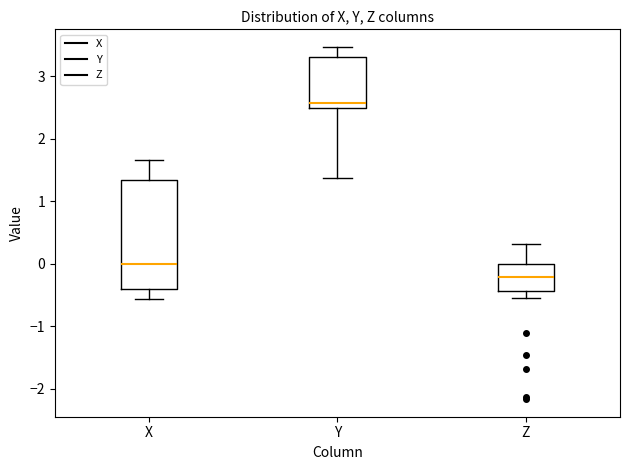

Which box's median line is the highest?

Y